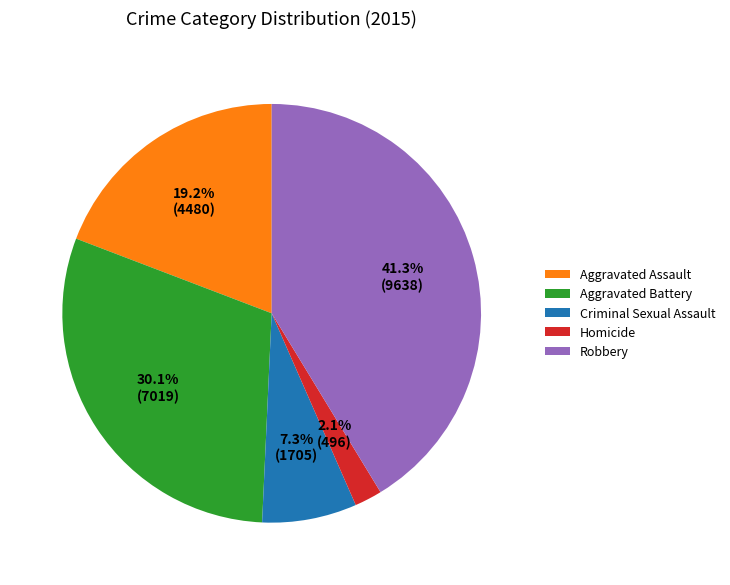

How many segments does this pie chart have?

5